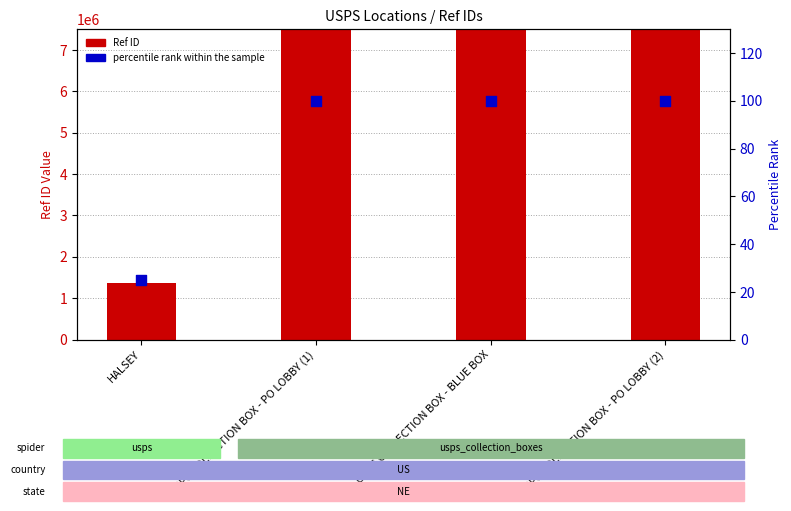

Which series contains the highest Y value?

Ref ID